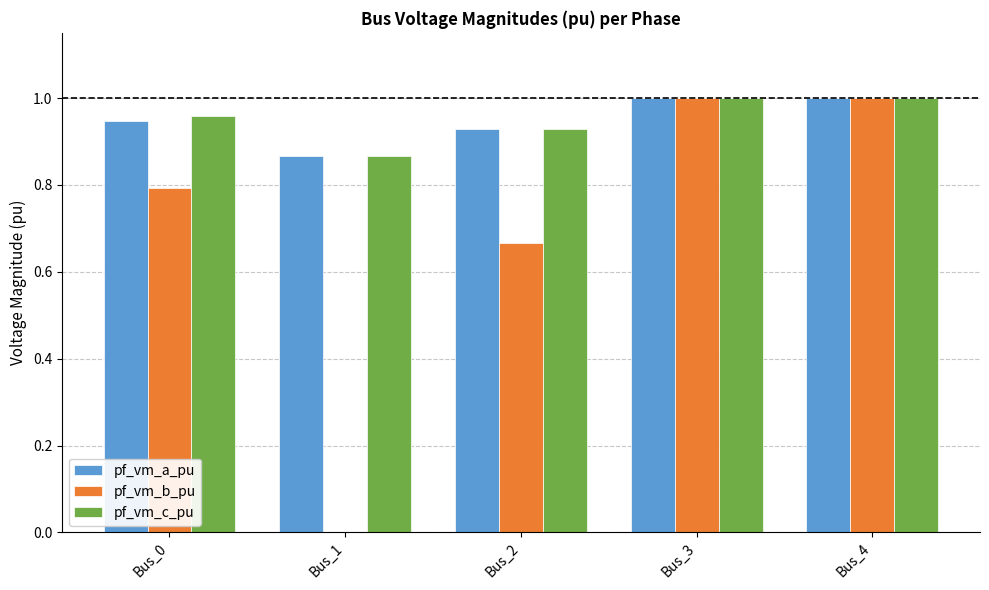

Between Bus_1 and Bus_2, which series saw the biggest shift?

pf_vm_b_pu